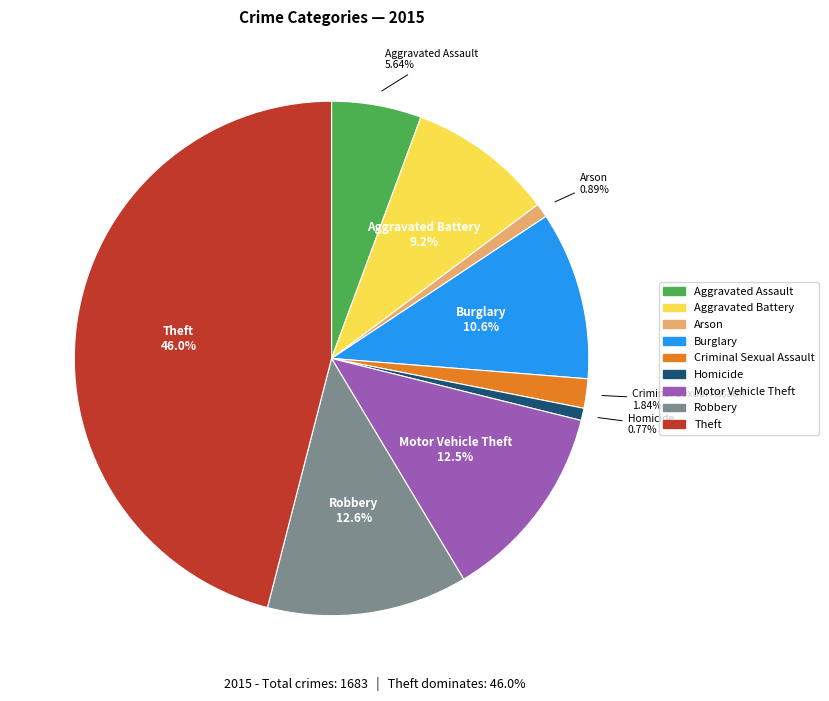

True or false: Homicide accounts for 1% of the total.

True